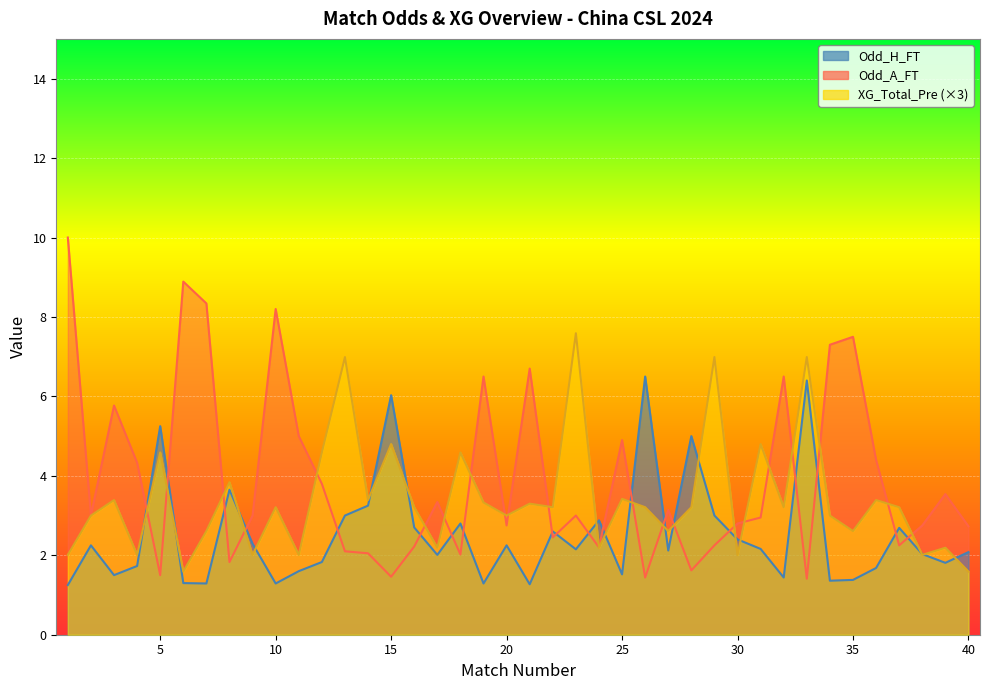

At which category does Odd_H_FT reach its first local valley?

3